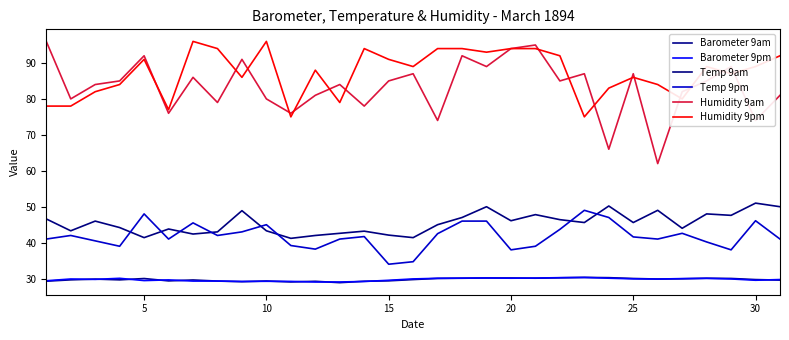

Does the chart display data point markers on the line(s)?

No